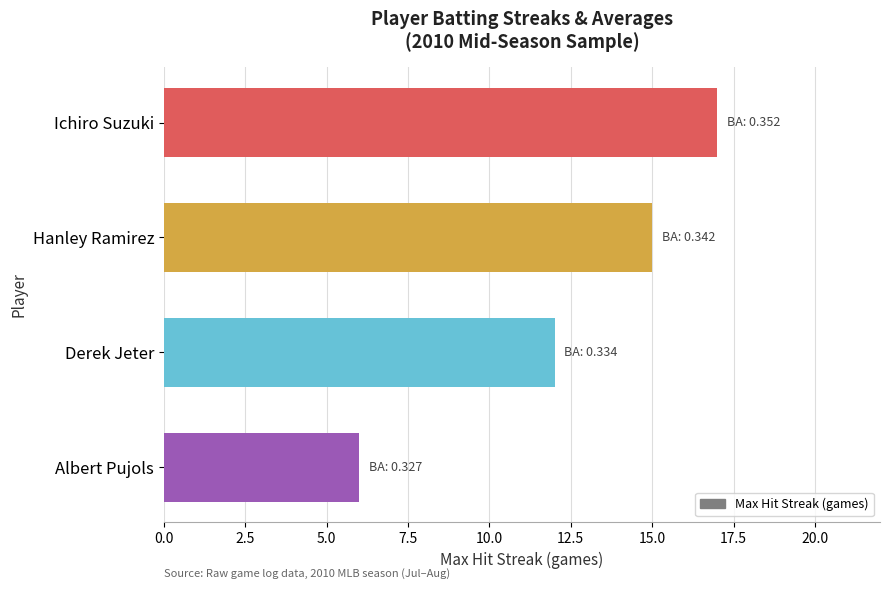

At which category does the chart reach its peak across all series?

Ichiro Suzuki